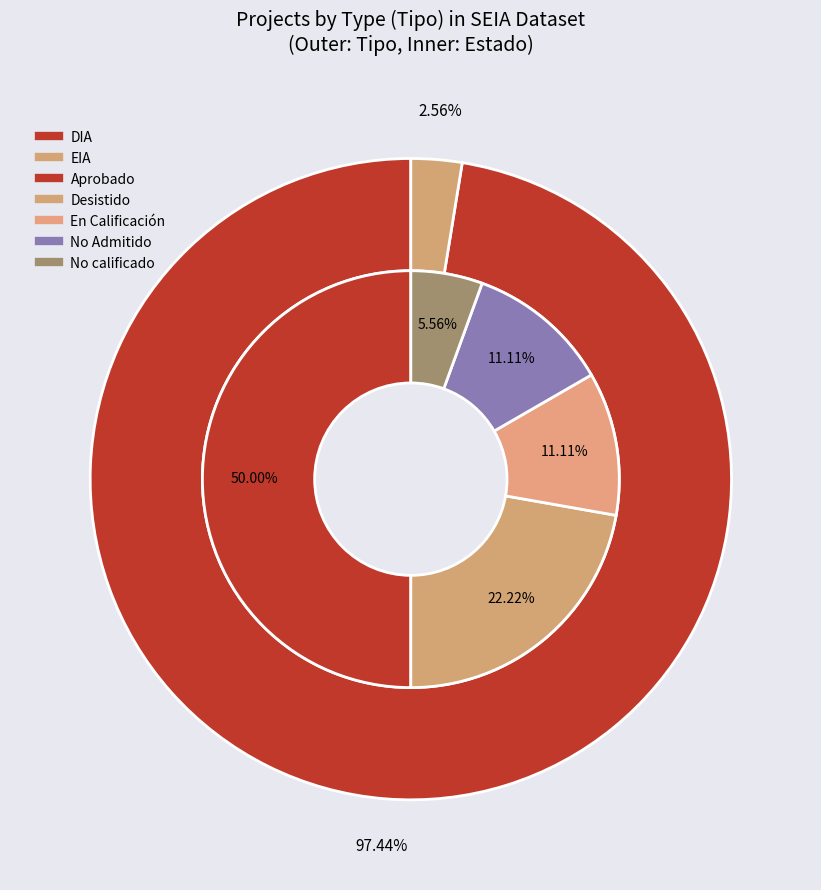

What percentage do EIA and DIA together represent?

100.0%